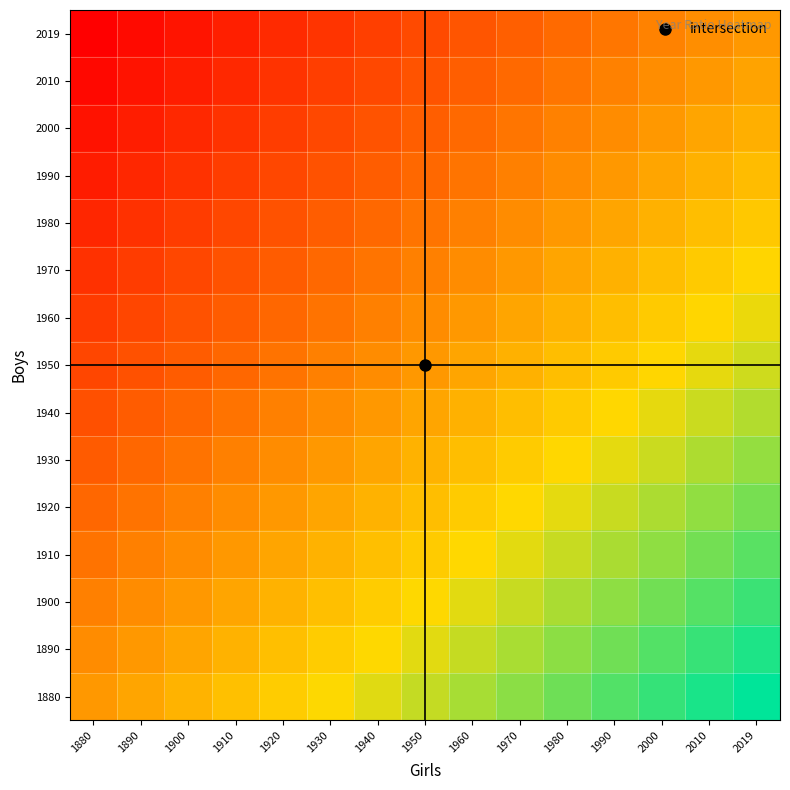

At how many categories does at least one series exceed 0?

15